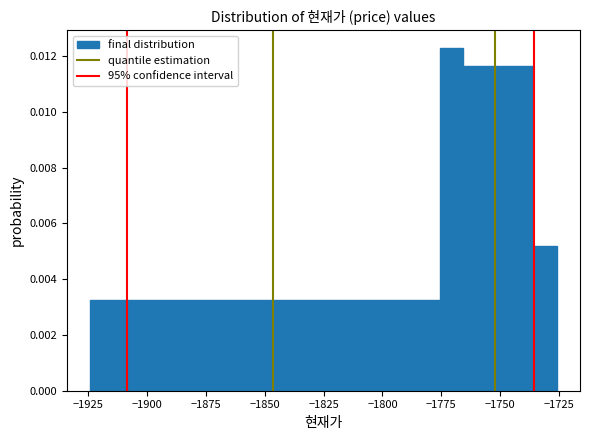

Read against the x-axis, roughly where is the centre of the tallest bar?

-1770